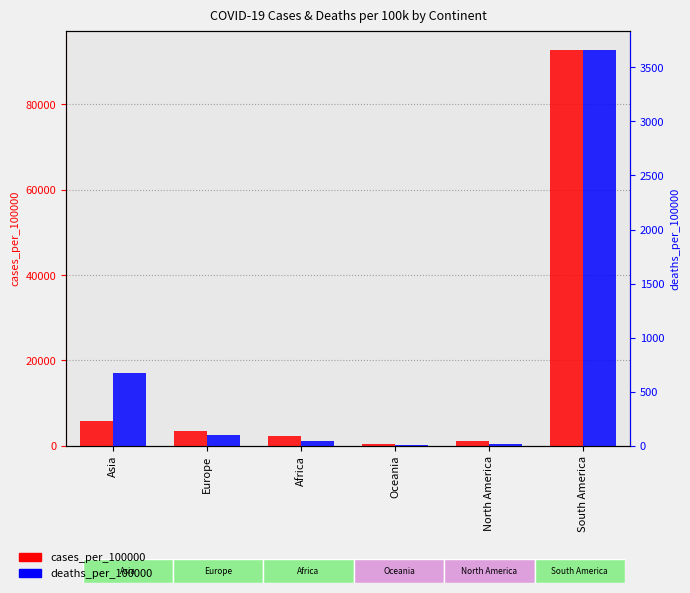

What are all the series names shown in the legend?

cases_per_100000, deaths_per_100000